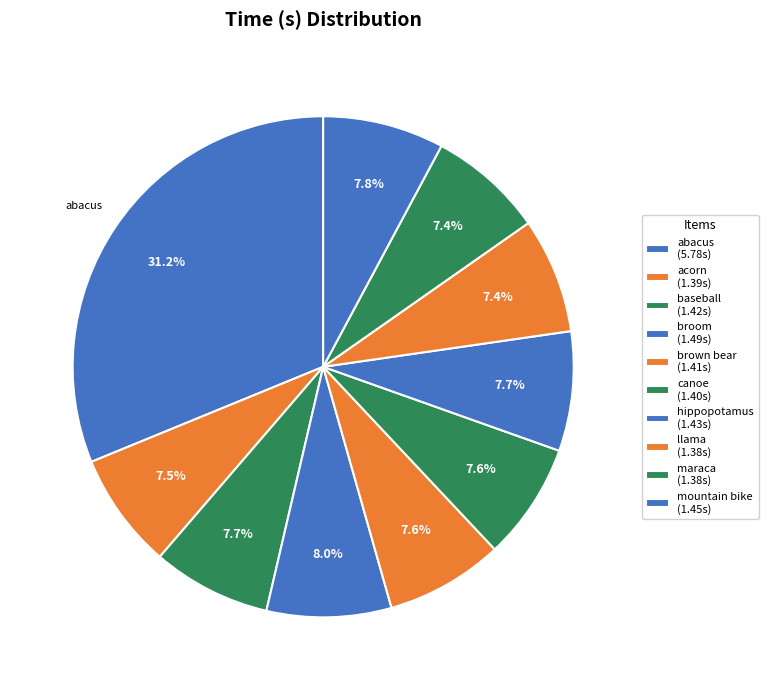

The acorn slice represents 15% of the pie. True or false?

False